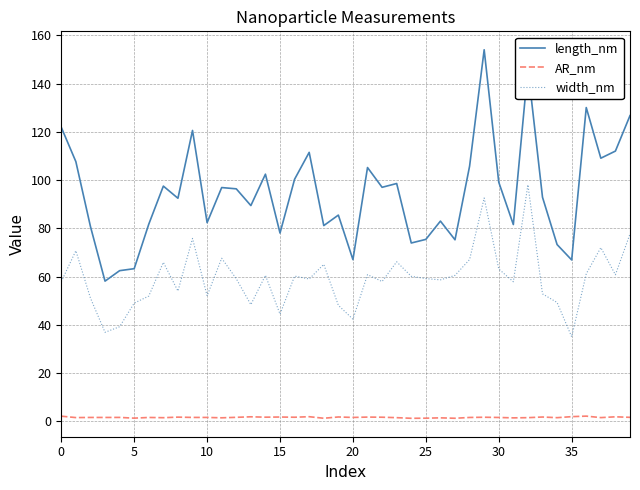

Which series has the largest range (max minus min)?

length_nm